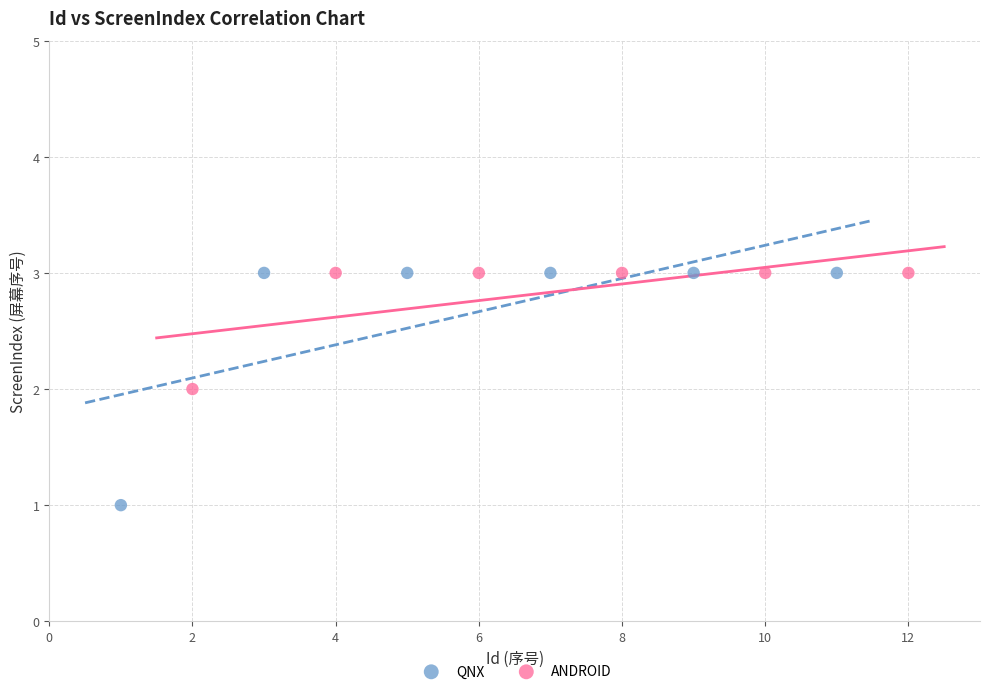

Which series contains the lowest Y value?

QNX